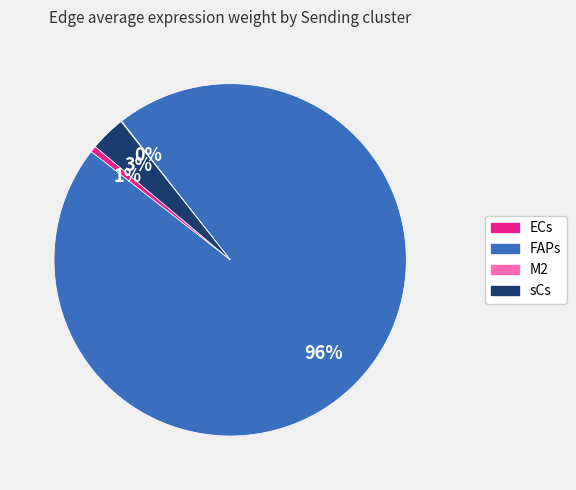

The FAPs slice represents 96% of the pie. True or false?

True